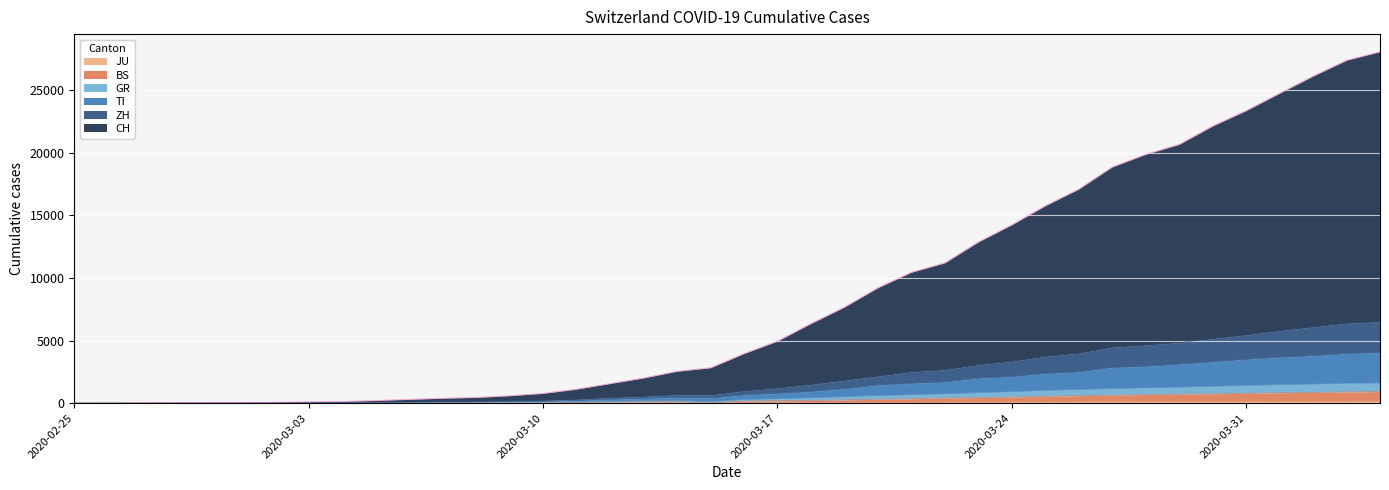

Read the BS value at 2020-04-01, to the nearest 10.

830